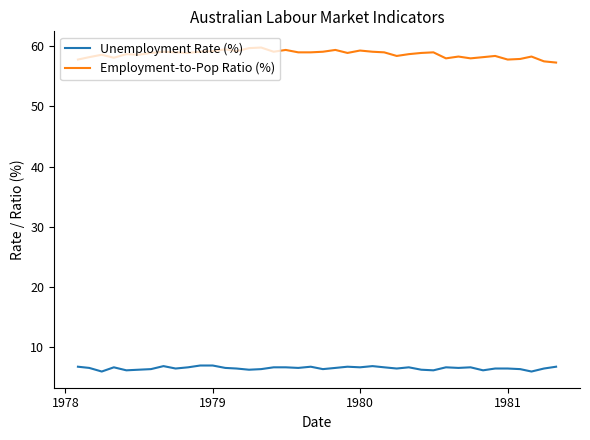

What is the difference between the maximum and minimum values in the Employment-to-Pop Ratio (%) series?

2.5